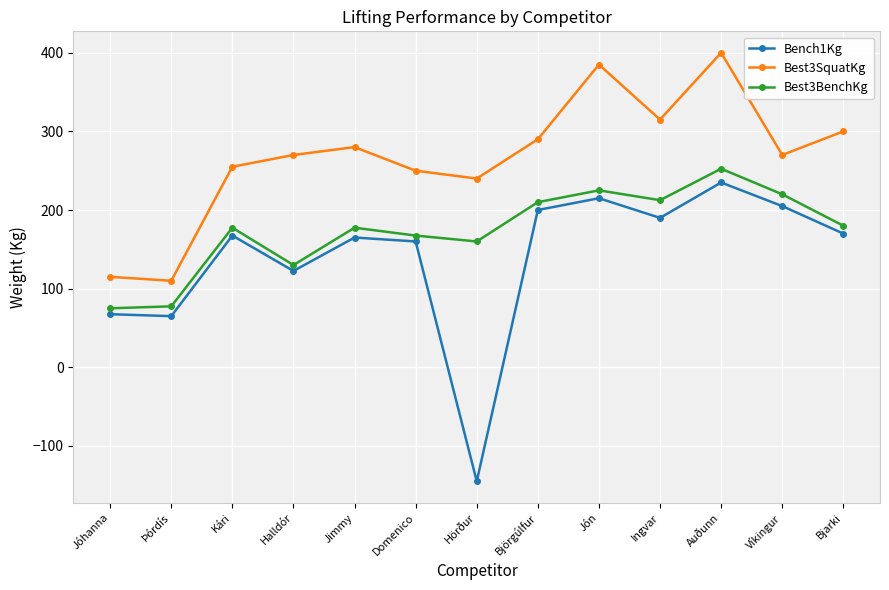

True or false: Best3SquatKg and Bench1Kg intersect in this chart.

False